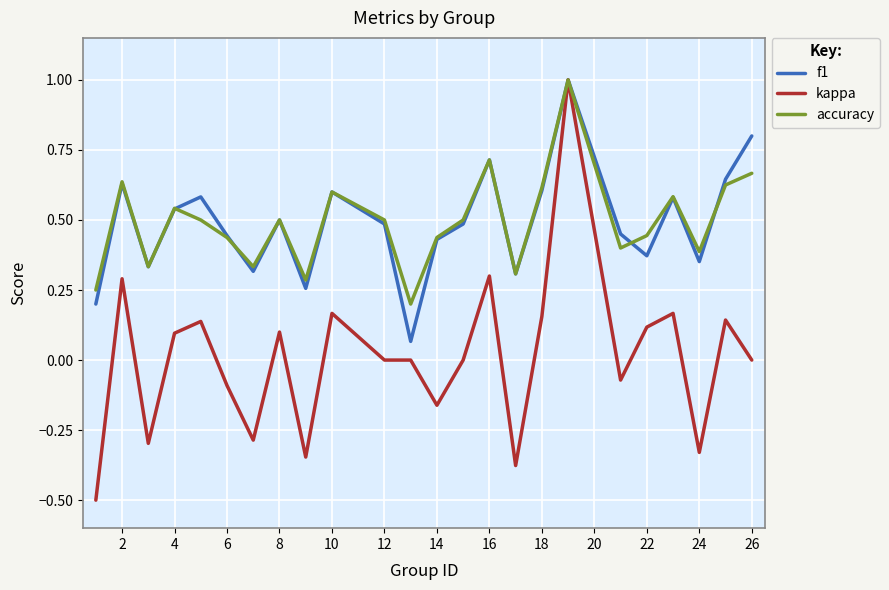

What is the maximum value shown in the chart?

1.0